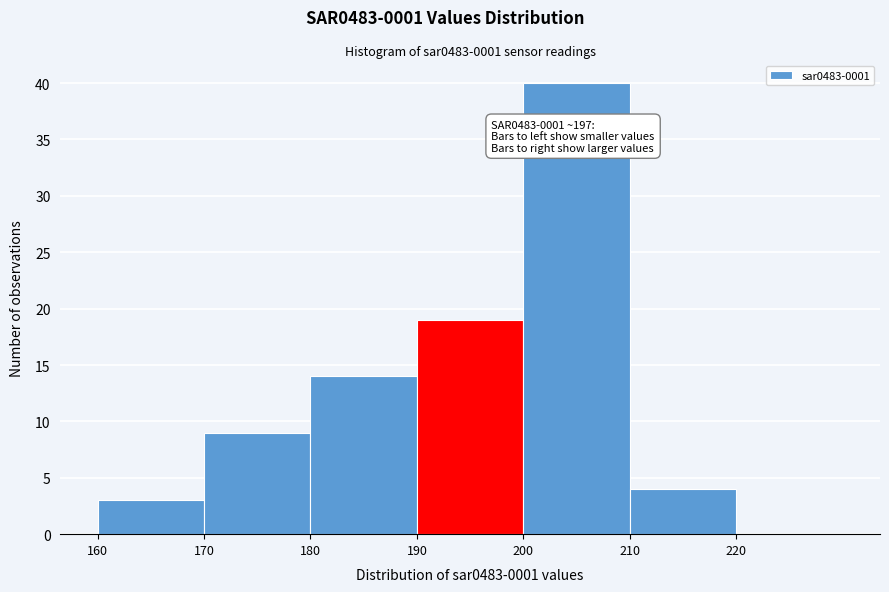

Over which range of the x-axis is the bar tallest?

200 to 210